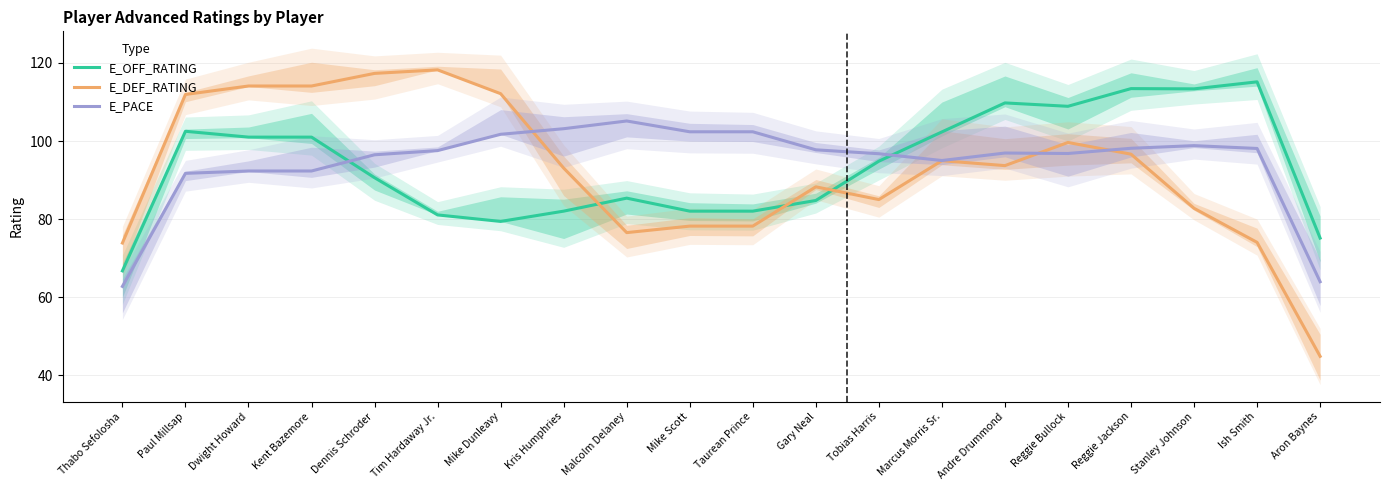

Which category has the lowest value in the E_OFF_RATING series?

Thabo Sefolosha